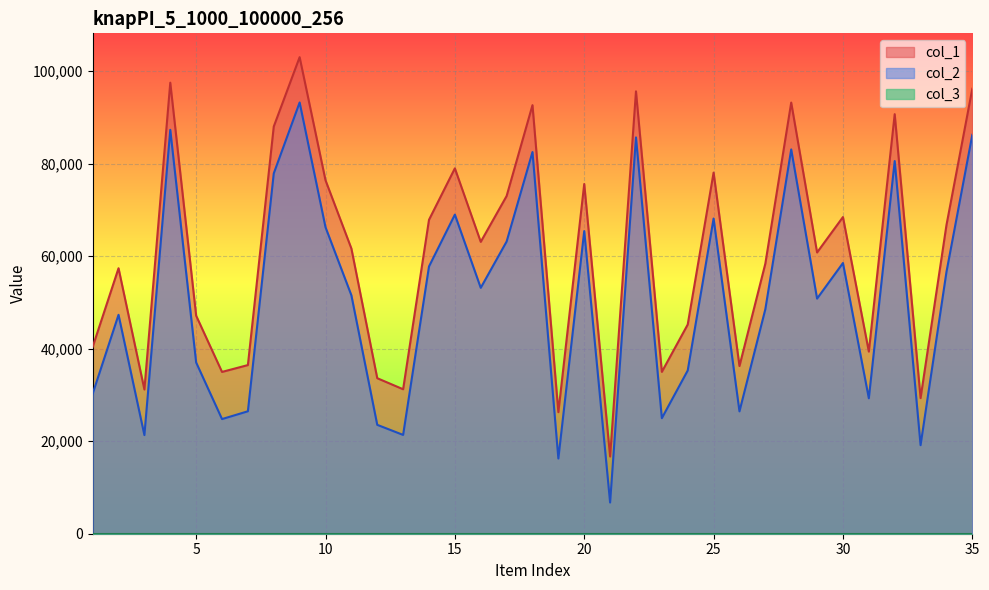

What is the maximum value shown in the chart?

103036